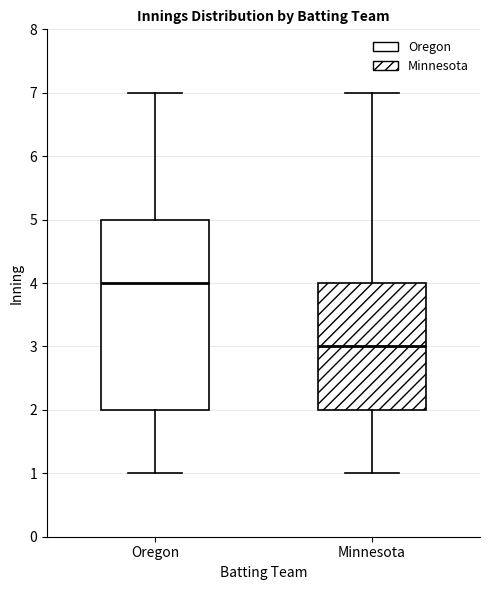

Reading left to right, transcribe this box plot: for each box, give where its median line is, the range the box spans, and where its two whiskers end, as read against the y-axis. The values are not printed on the chart, so give them approximately, as read against the axis.

Oregon: median 4, box 2 to 5, whiskers 1 to 7
Minnesota: median 3, box 2 to 4, whiskers 1 to 7